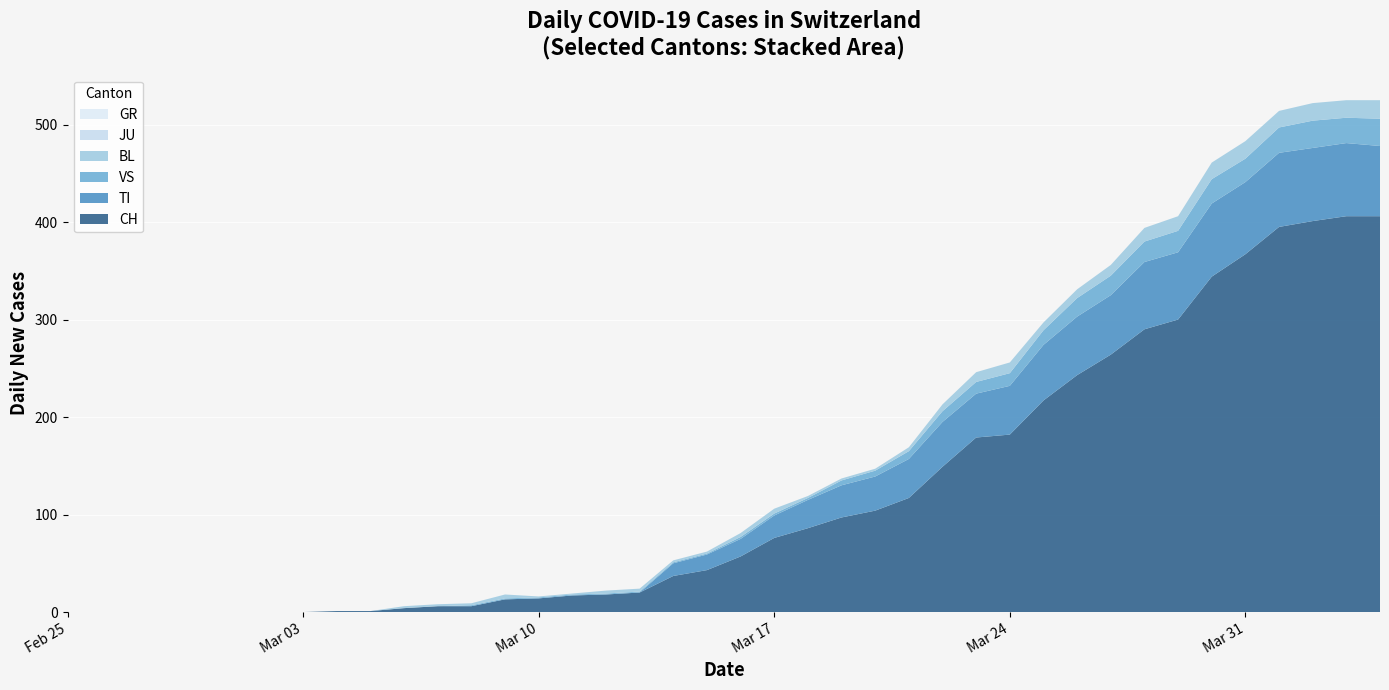

Reading left to right, what are all the values shown in this chart?

CH: 2020-02-25=0	2020-02-26=0	2020-02-27=0	2020-02-28=0	2020-02-29=0	2020-03-01=0	2020-03-02=0	2020-03-03=0	2020-03-04=1	2020-03-05=1	2020-03-06=4	2020-03-07=6	2020-03-08=6	2020-03-09=13	2020-03-10=14	2020-03-11=17	2020-03-12=18	2020-03-13=20	2020-03-14=37	2020-03-15=43	2020-03-16=57	2020-03-17=76	2020-03-18=86	2020-03-19=97	2020-03-20=104	2020-03-21=117	2020-03-22=149	2020-03-23=179	2020-03-24=182	2020-03-25=217	2020-03-26=243	2020-03-27=264	2020-03-28=290	2020-03-29=300	2020-03-30=344	2020-03-31=367	2020-04-01=395	2020-04-02=401	2020-04-03=406	2020-04-04=406
TI: 2020-02-25=0	2020-02-26=0	2020-02-27=0	2020-02-28=0	2020-02-29=0	2020-03-01=0	2020-03-02=0	2020-03-03=0	2020-03-04=0	2020-03-05=0	2020-03-06=0	2020-03-07=0	2020-03-08=0	2020-03-09=0	2020-03-10=0	2020-03-11=0	2020-03-12=0	2020-03-13=0	2020-03-14=13	2020-03-15=16	2020-03-16=18	2020-03-17=23	2020-03-18=29	2020-03-19=33	2020-03-20=35	2020-03-21=40	2020-03-22=46	2020-03-23=45	2020-03-24=50	2020-03-25=57	2020-03-26=60	2020-03-27=61	2020-03-28=69	2020-03-29=69	2020-03-30=75	2020-03-31=74	2020-04-01=76	2020-04-02=75	2020-04-03=75	2020-04-04=72
GR: 2020-02-25=0	2020-02-26=0	2020-02-27=0	2020-02-28=0	2020-02-29=0	2020-03-01=0	2020-03-02=0	2020-03-03=0	2020-03-04=0	2020-03-05=0	2020-03-06=0	2020-03-07=0	2020-03-08=0	2020-03-09=0	2020-03-10=0	2020-03-11=0	2020-03-12=0	2020-03-13=0	2020-03-14=0	2020-03-15=0	2020-03-16=0	2020-03-17=0	2020-03-18=0	2020-03-19=0	2020-03-20=0	2020-03-21=0	2020-03-22=0	2020-03-23=0	2020-03-24=0	2020-03-25=0	2020-03-26=0	2020-03-27=0	2020-03-28=0	2020-03-29=0	2020-03-30=0	2020-03-31=0	2020-04-01=0	2020-04-02=0	2020-04-03=0	2020-04-04=0
VS: 2020-02-25=0	2020-02-26=0	2020-02-27=0	2020-02-28=0	2020-02-29=0	2020-03-01=0	2020-03-02=0	2020-03-03=0	2020-03-04=0	2020-03-05=0	2020-03-06=0	2020-03-07=0	2020-03-08=1	2020-03-09=1	2020-03-10=1	2020-03-11=1	2020-03-12=1	2020-03-13=1	2020-03-14=1	2020-03-15=1	2020-03-16=2	2020-03-17=2	2020-03-18=2	2020-03-19=5	2020-03-20=6	2020-03-21=8	2020-03-22=11	2020-03-23=12	2020-03-24=13	2020-03-25=15	2020-03-26=19	2020-03-27=20	2020-03-28=21	2020-03-29=22	2020-03-30=25	2020-03-31=24	2020-04-01=26	2020-04-02=28	2020-04-03=26	2020-04-04=28
JU: 2020-02-25=0	2020-02-26=0	2020-02-27=0	2020-02-28=0	2020-02-29=0	2020-03-01=0	2020-03-02=0	2020-03-03=0	2020-03-04=0	2020-03-05=0	2020-03-06=0	2020-03-07=0	2020-03-08=0	2020-03-09=0	2020-03-10=0	2020-03-11=0	2020-03-12=0	2020-03-13=0	2020-03-14=0	2020-03-15=0	2020-03-16=0	2020-03-17=0	2020-03-18=0	2020-03-19=0	2020-03-20=0	2020-03-21=0	2020-03-22=0	2020-03-23=0	2020-03-24=0	2020-03-25=0	2020-03-26=0	2020-03-27=0	2020-03-28=0	2020-03-29=0	2020-03-30=0	2020-03-31=0	2020-04-01=0	2020-04-02=0	2020-04-03=0	2020-04-04=0
BL: 2020-02-25=0	2020-02-26=0	2020-02-27=0	2020-02-28=0	2020-02-29=0	2020-03-01=0	2020-03-02=0	2020-03-03=0	2020-03-04=0	2020-03-05=0	2020-03-06=2	2020-03-07=2	2020-03-08=2	2020-03-09=4	2020-03-10=1	2020-03-11=1	2020-03-12=3	2020-03-13=3	2020-03-14=2	2020-03-15=2	2020-03-16=4	2020-03-17=5	2020-03-18=2	2020-03-19=2	2020-03-20=2	2020-03-21=4	2020-03-22=7	2020-03-23=10	2020-03-24=11	2020-03-25=8	2020-03-26=9	2020-03-27=11	2020-03-28=14	2020-03-29=15	2020-03-30=17	2020-03-31=18	2020-04-01=17	2020-04-02=18	2020-04-03=18	2020-04-04=19